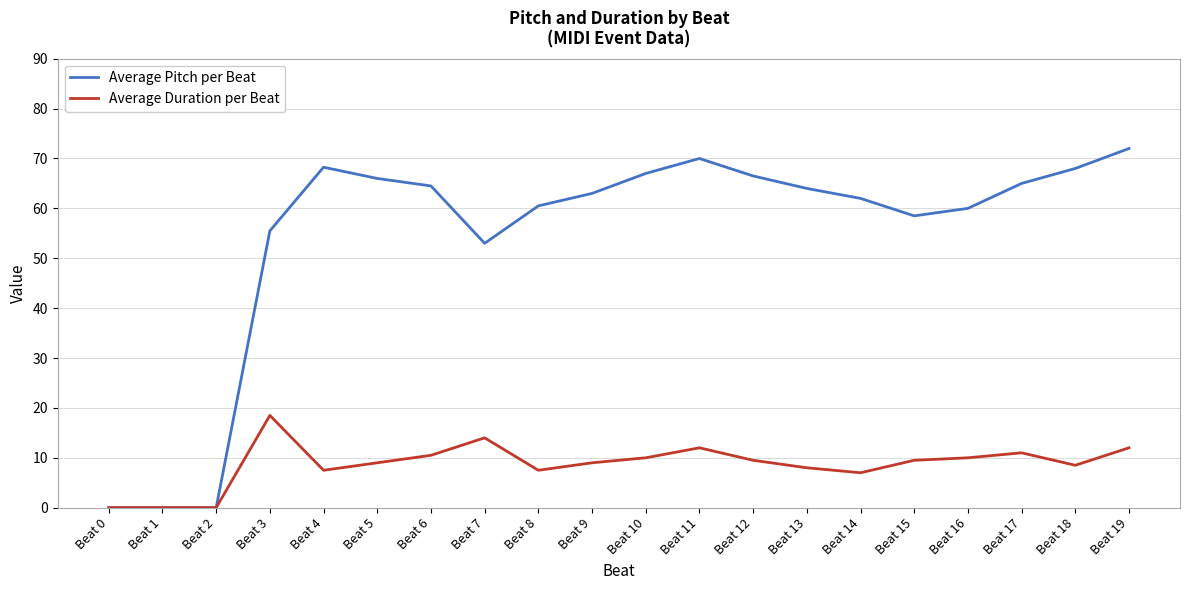

How many series are shown in this chart?

2